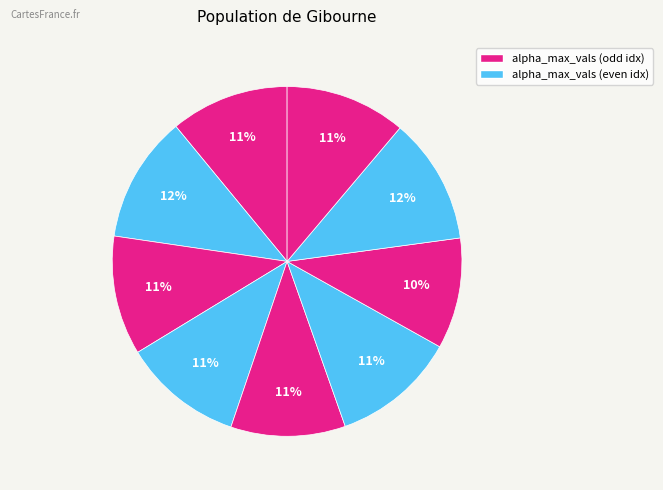

How many slices are in this pie chart?

9